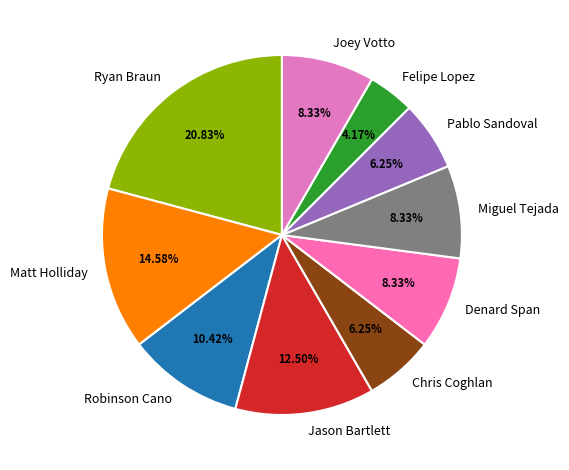

Which has a higher value, Denard Span or Pablo Sandoval?

Denard Span